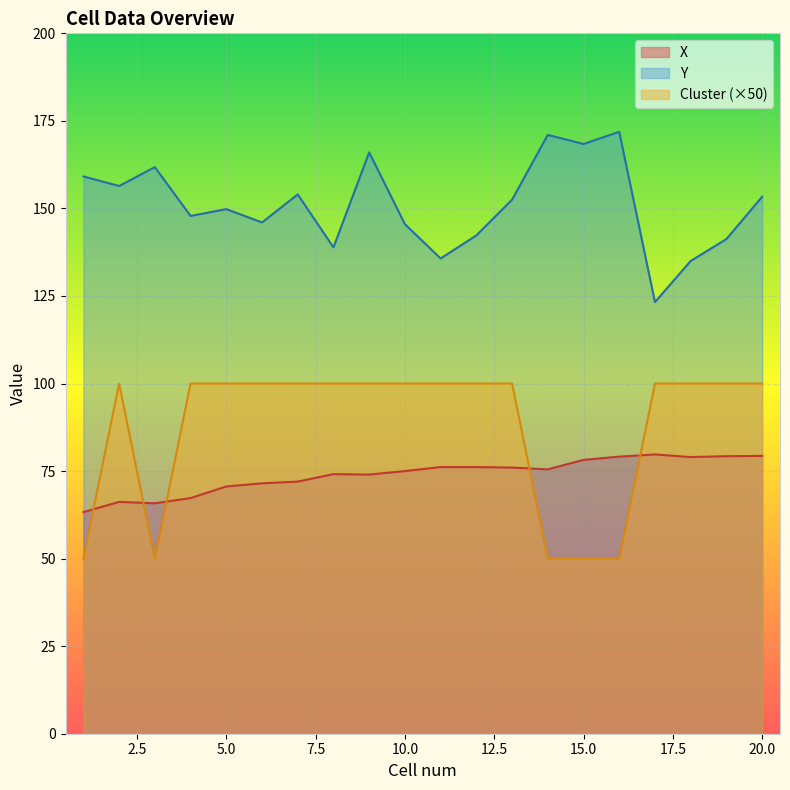

How many lines are shown in the chart?

3